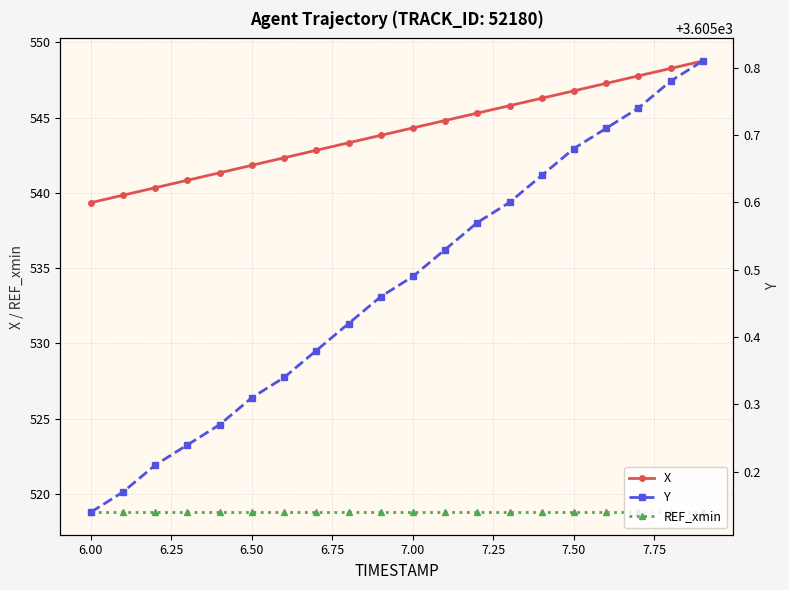

The value of X at 6.50 is 808.2. True or false?

False